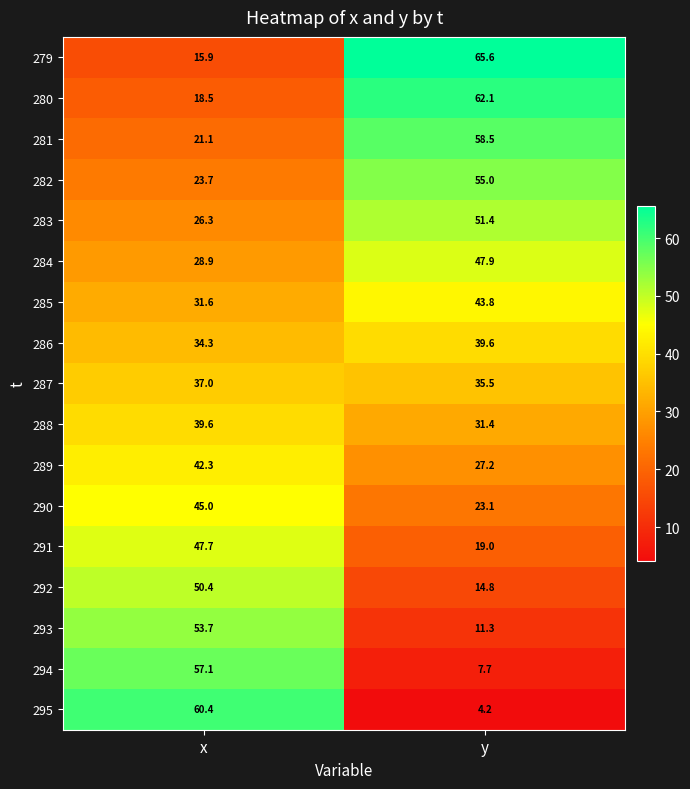

At which category is the sum across all series the highest?

x